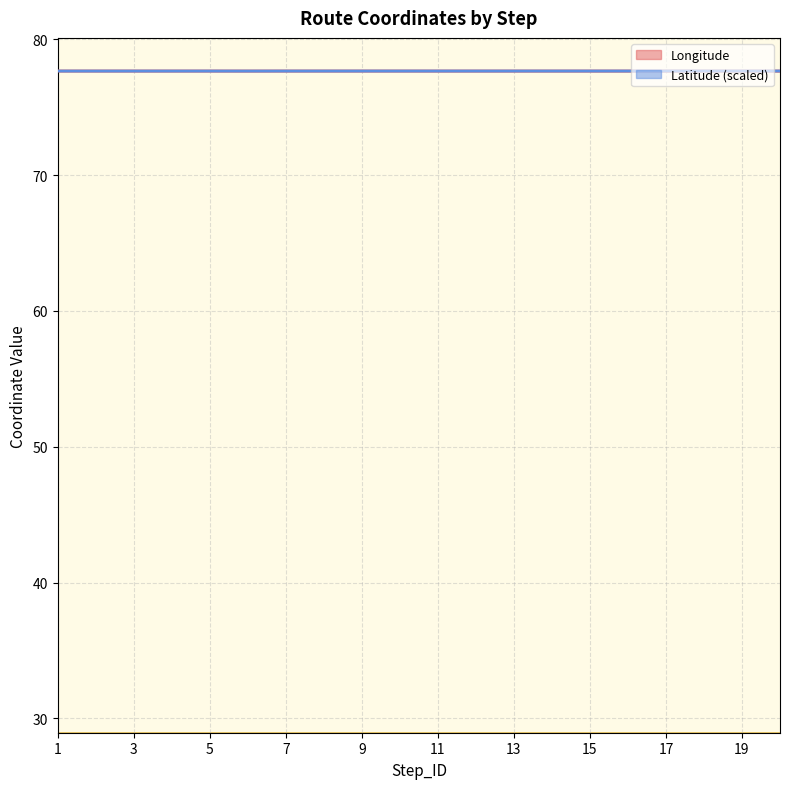

Which series ends up on top after the final intersection of Latitude and Longitude?

Latitude